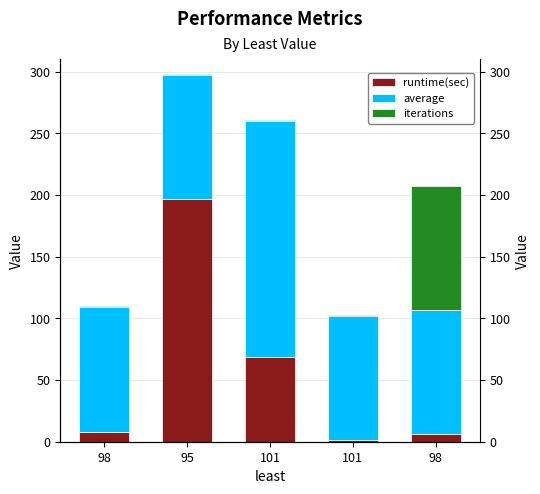

Which category has the lowest value across all series?

101